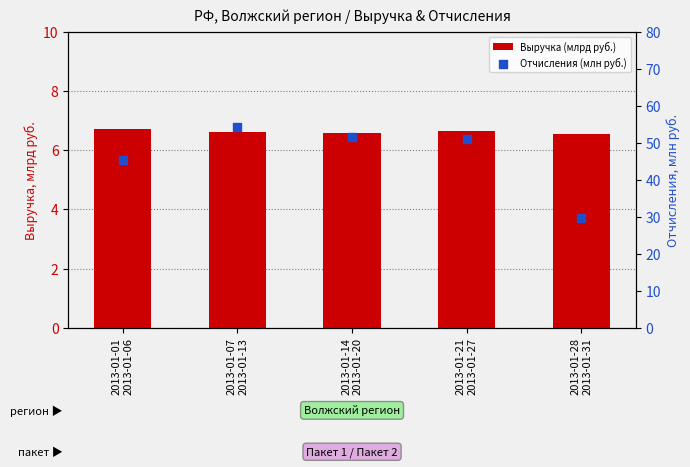

Which series has the largest total across all categories?

Отчисления (млн руб.)